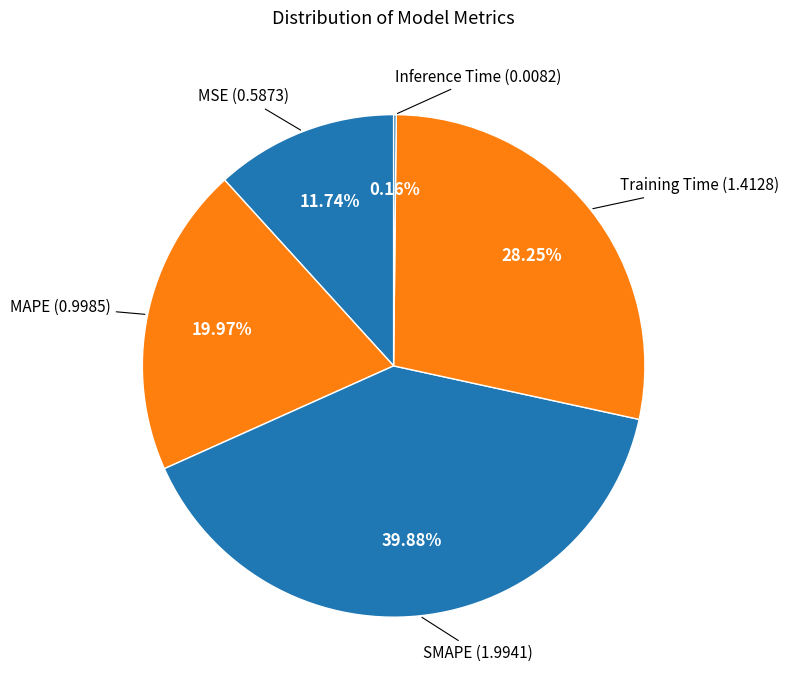

Combined, do MSE and SMAPE account for over 50%?

Yes